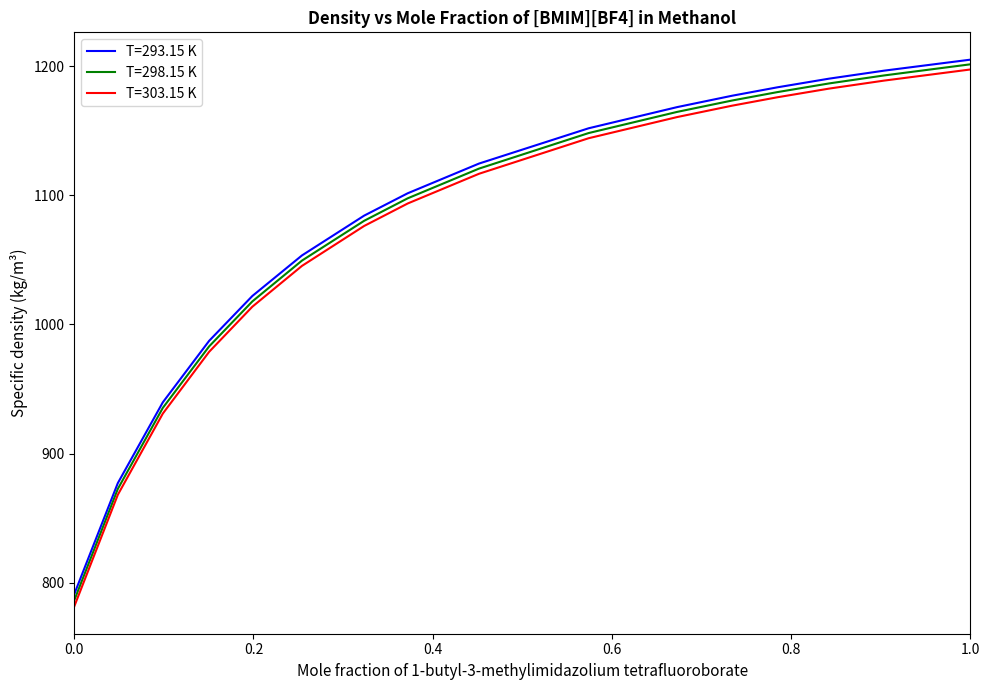

What are all the series names shown in the legend?

T=293.15 K, T=298.15 K, T=303.15 K